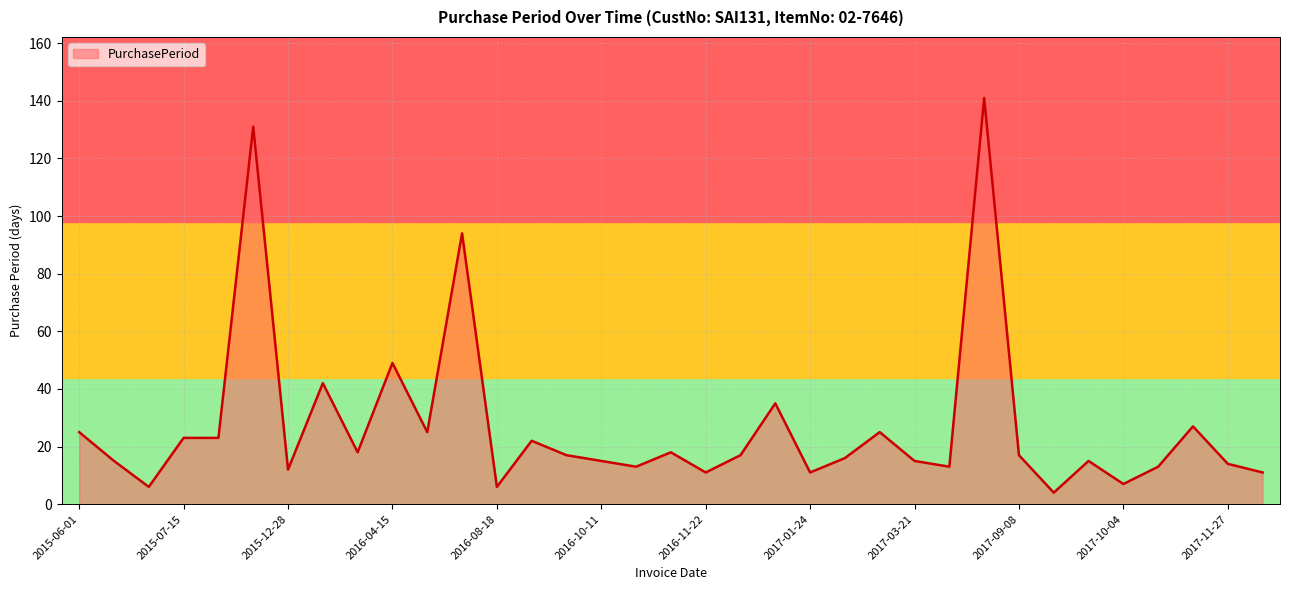

What is the greatest value displayed?

141